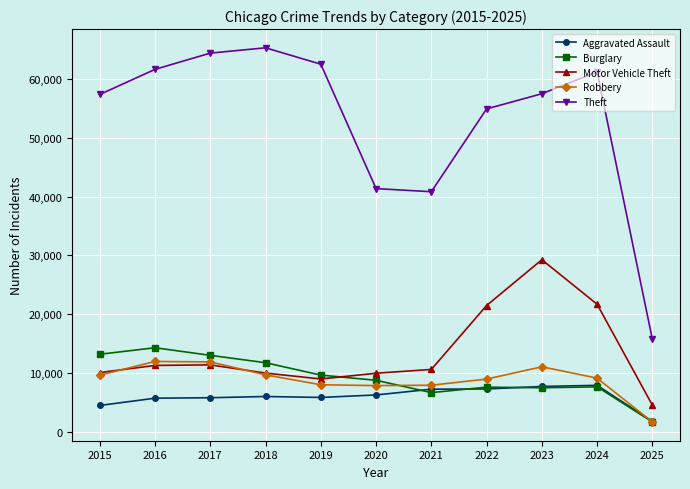

How many intersections are there between Robbery and Aggravated Assault?

1